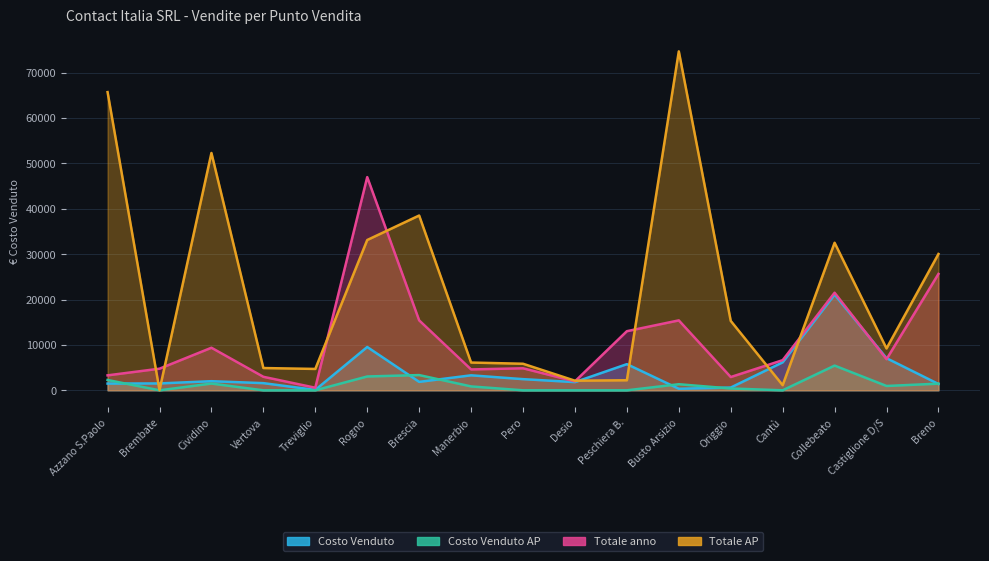

What is the sum of all Totale AP values?

378472.6